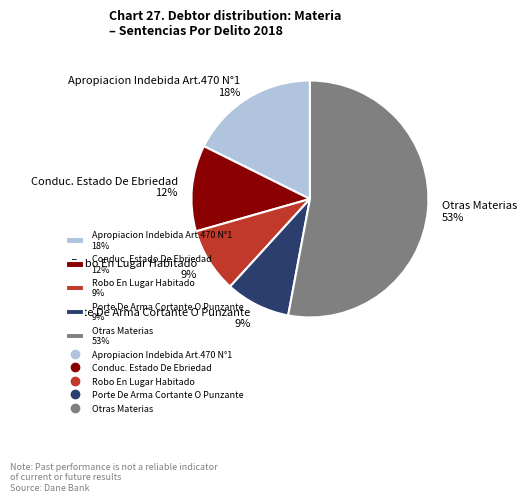

Is it true that Otras Materias 53% is 65% of the pie?

False